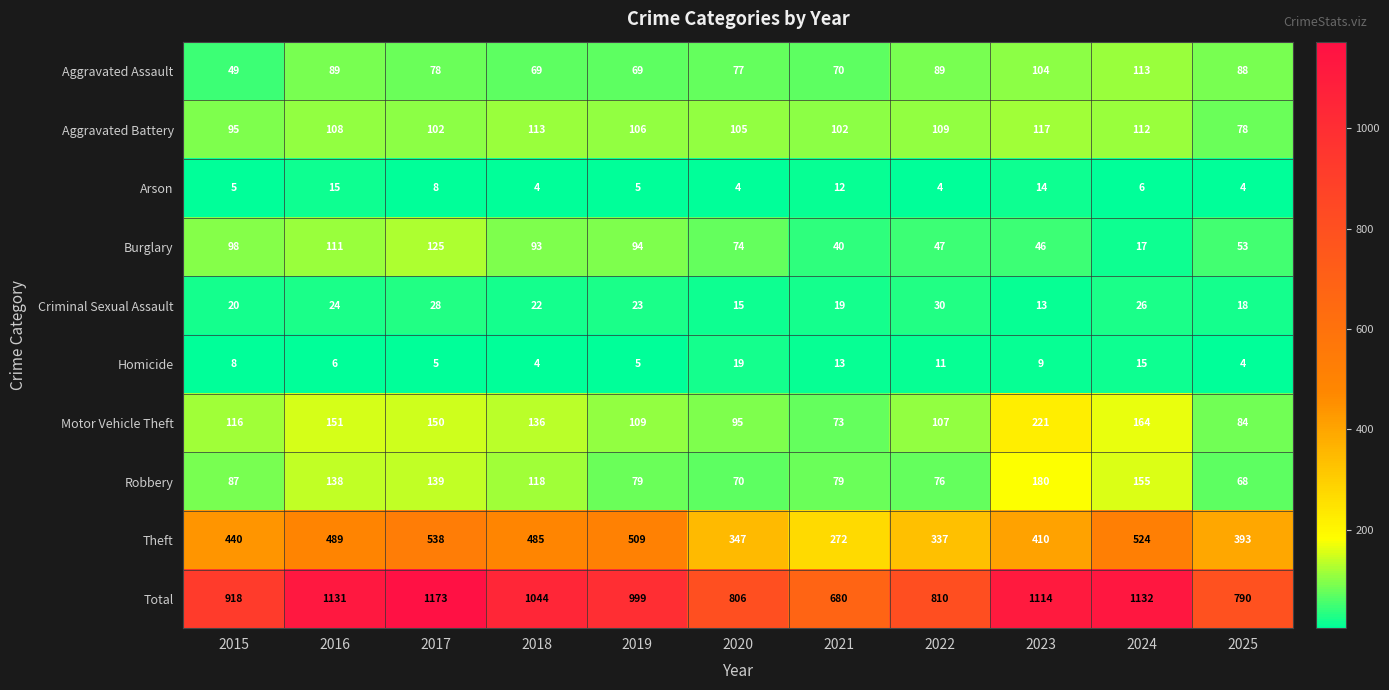

At which category is the sum across all series the highest?

2017